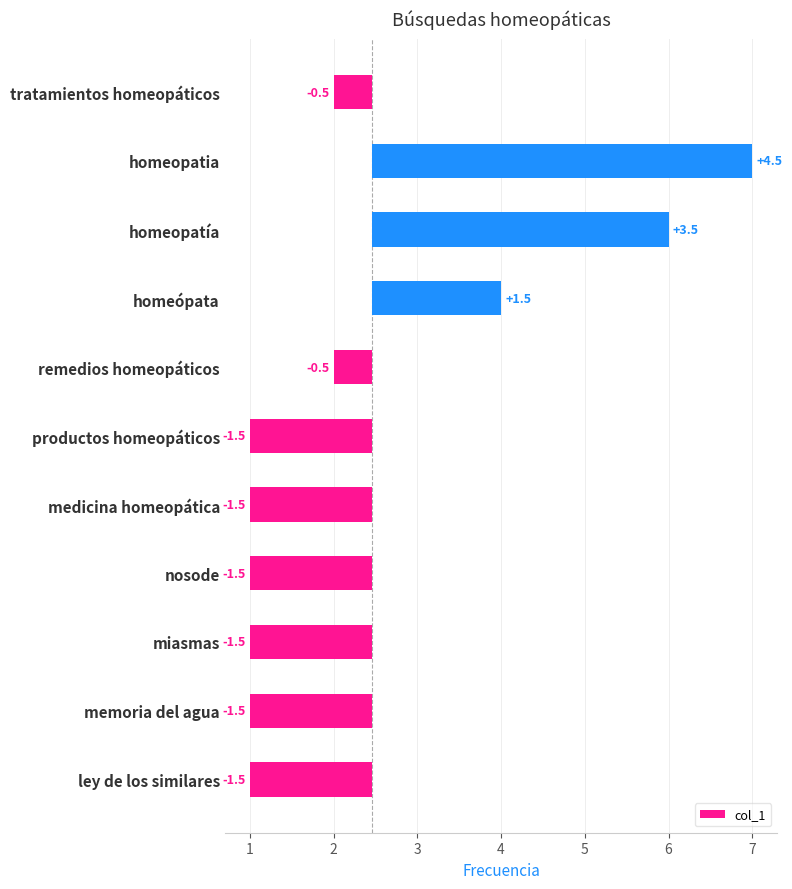

True or false: the data shows -0.1 at tratamientos homeopáticos.

False